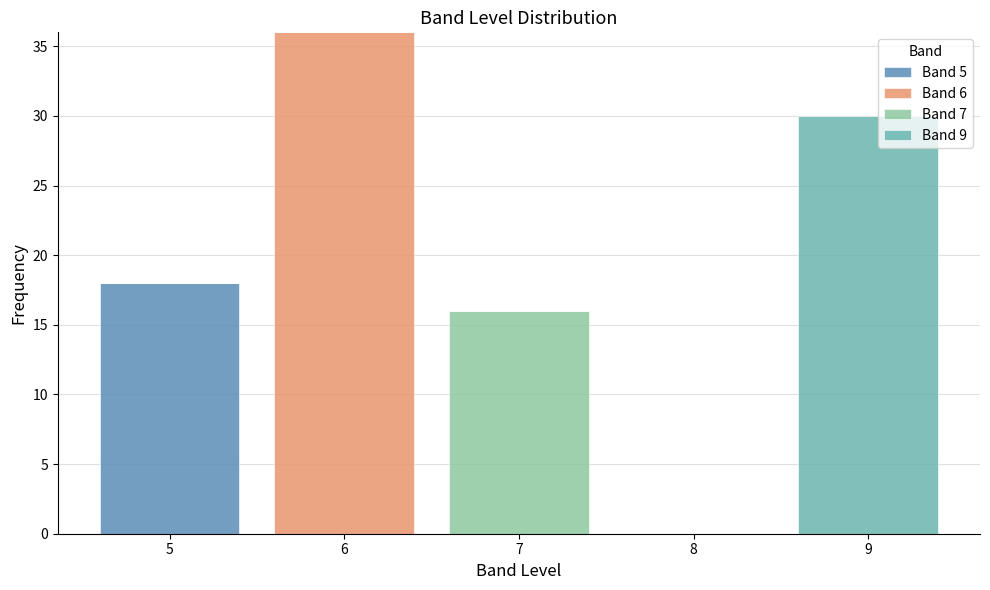

Reading right to left, list the values for the Band 5 series.

9=0	8=0	7=0	6=0	5=18